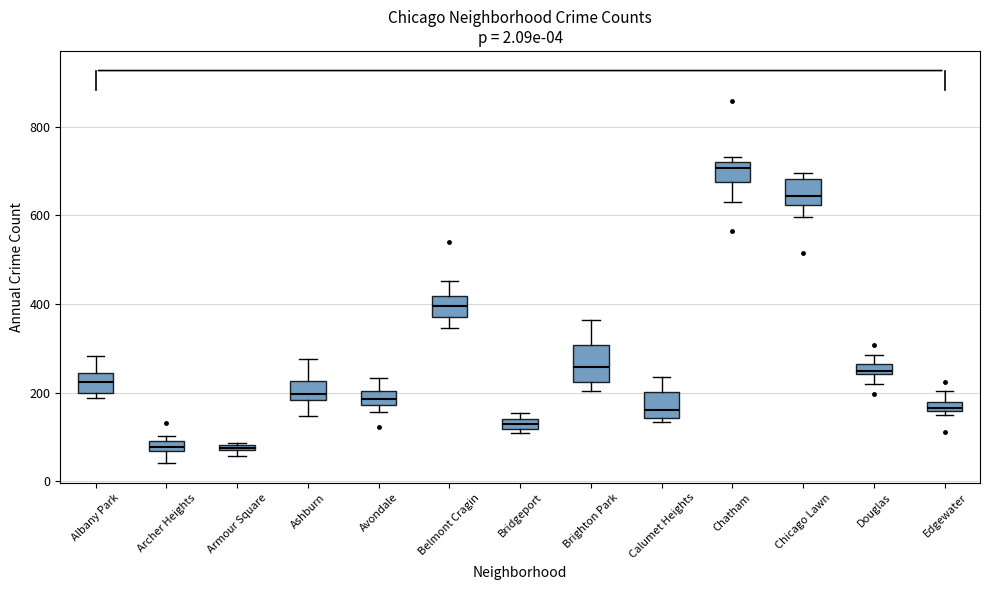

Which box is the tallest, from its lower edge to its upper edge?

Brighton Park